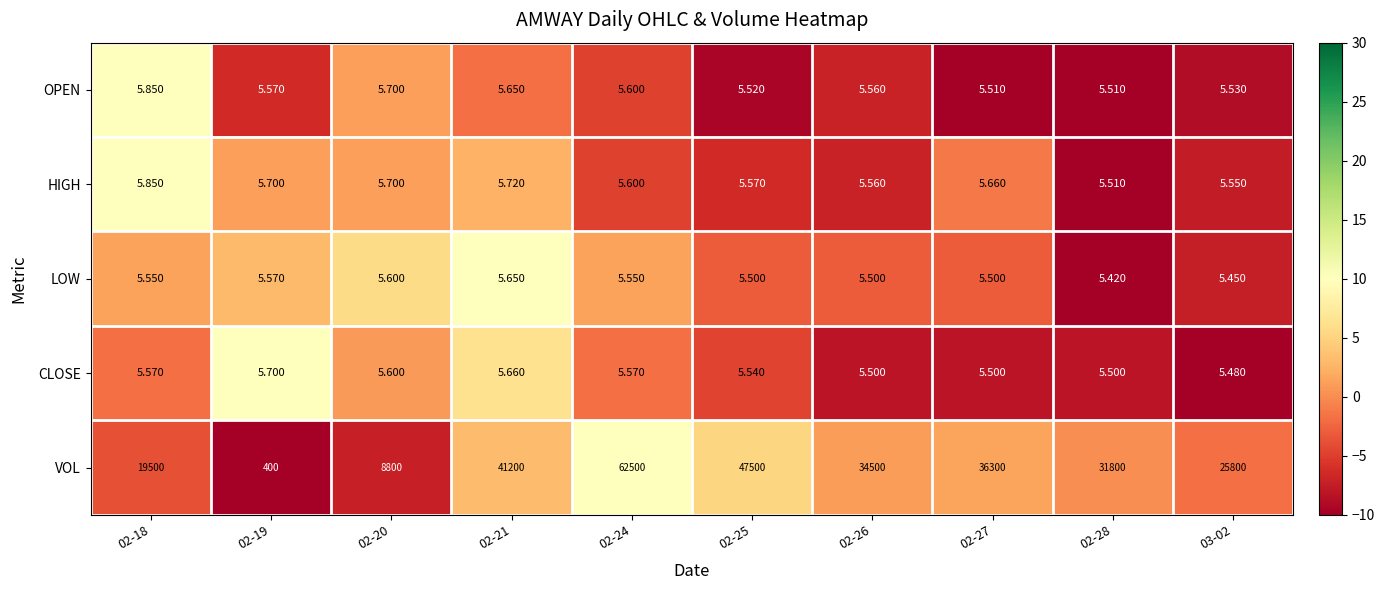

How many distinct data groups are displayed?

5